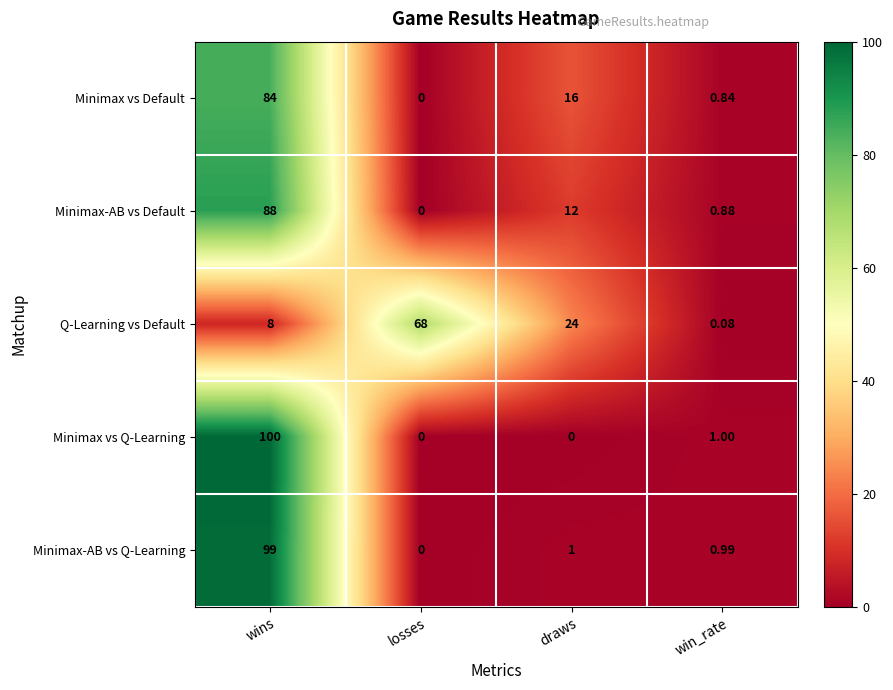

At how many categories does at least one series exceed 55?

2